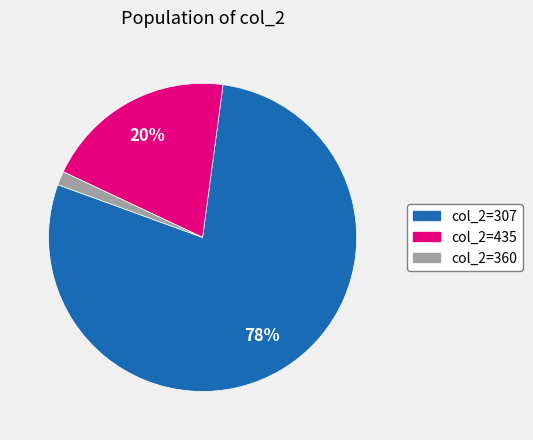

To the nearest percent, what is the average slice percentage?

33%